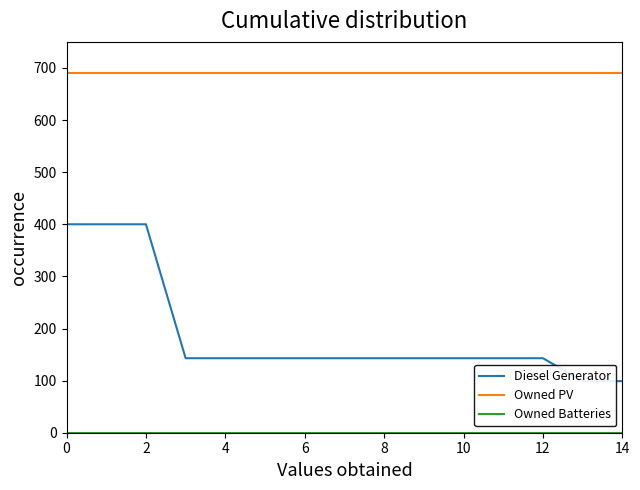

True or false: Diesel Generator and Owned PV cross at least once.

False